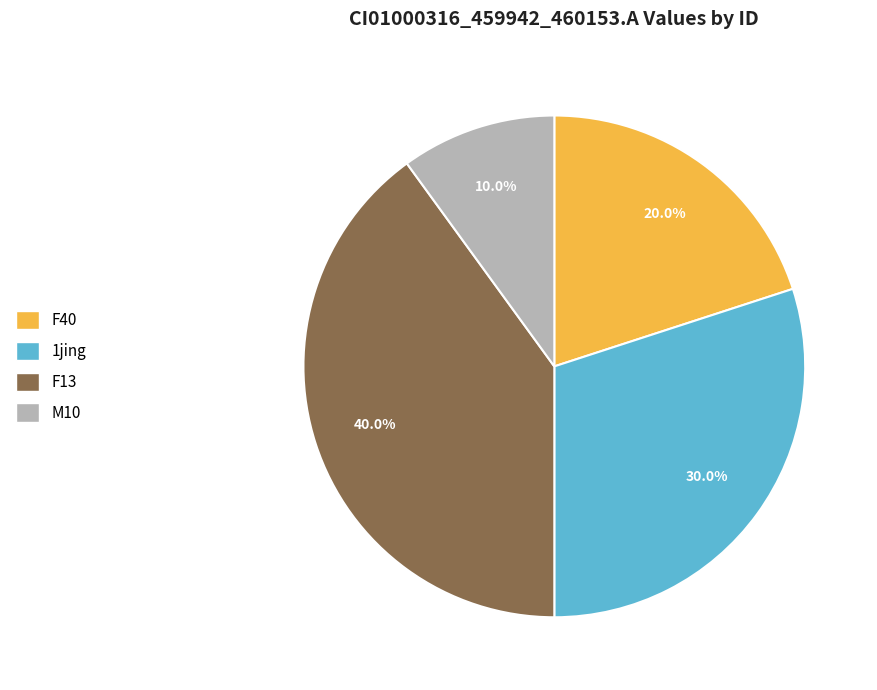

Does any single category account for the majority?

No